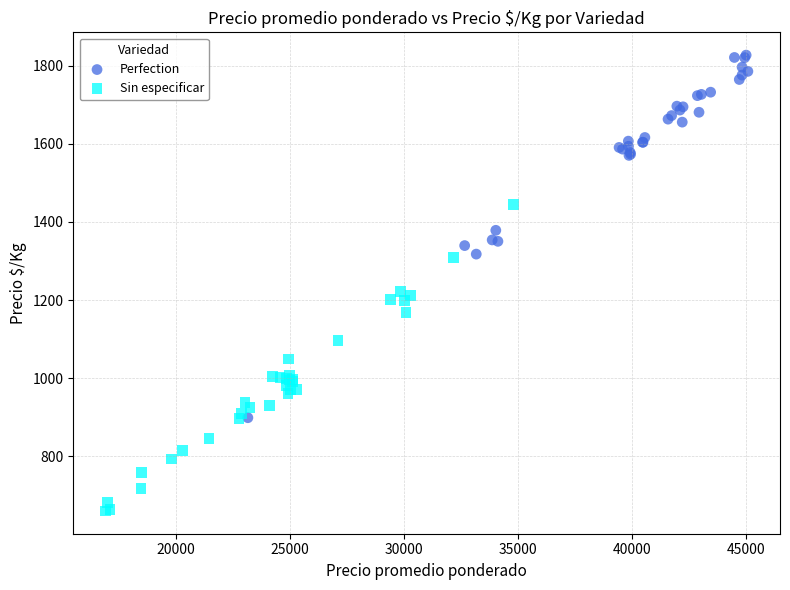

Which series reaches the minimum Y coordinate?

Sin especificar